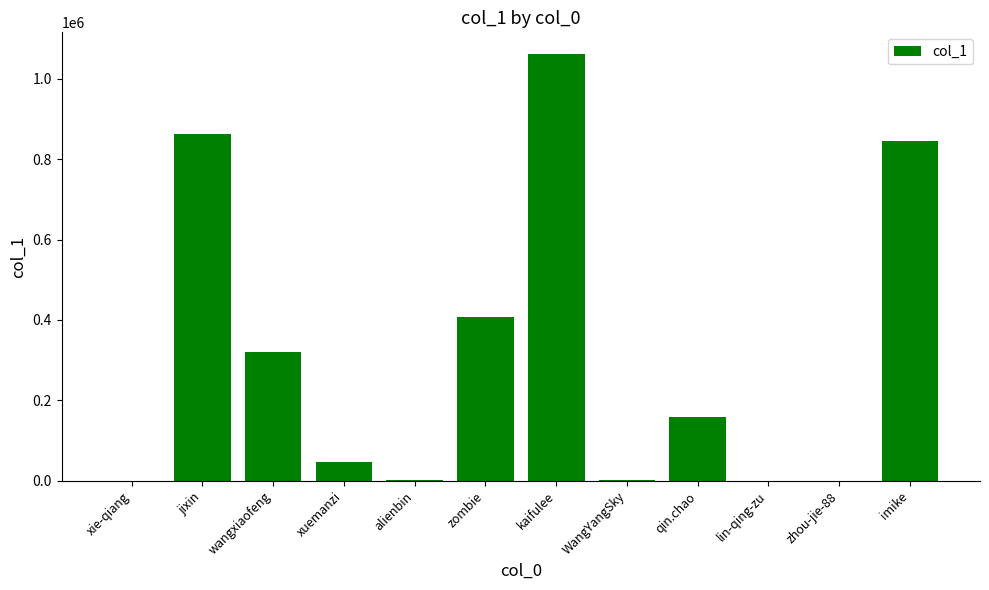

Which has a higher value, xuemanzi or xie-qiang?

xuemanzi